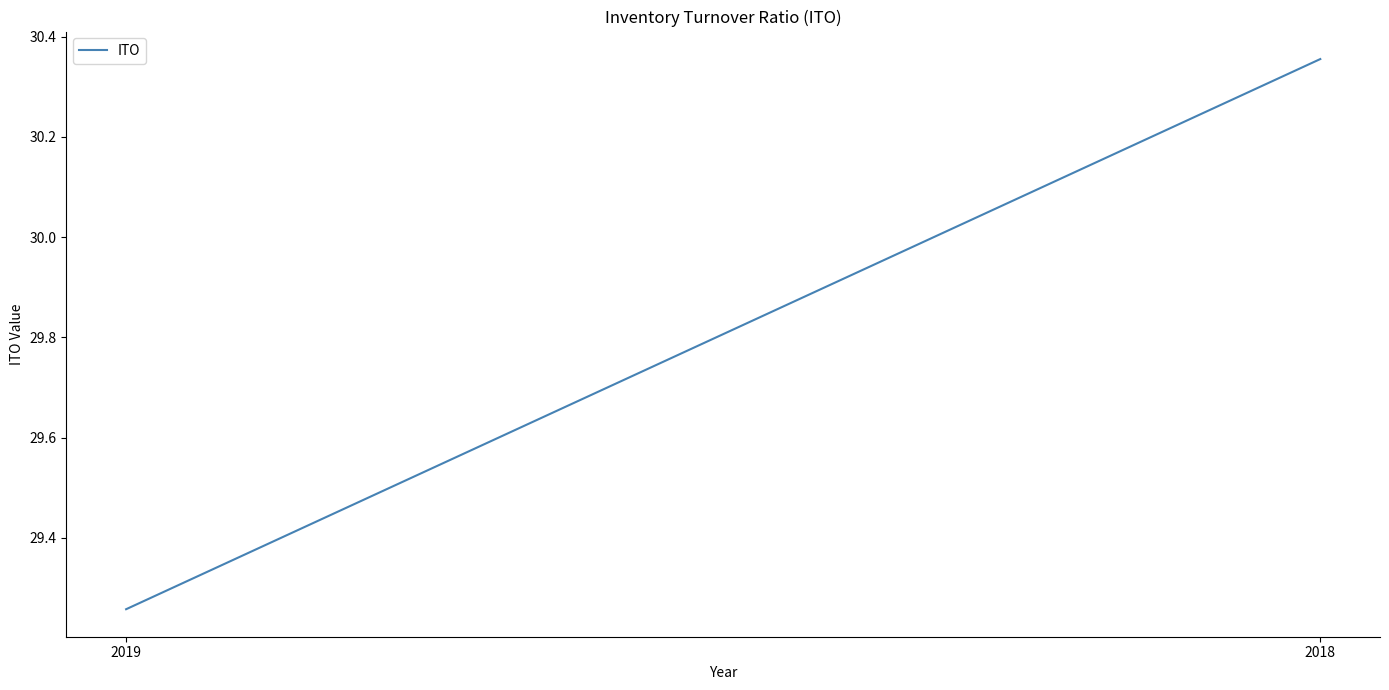

Reading left to right, list all the values displayed in this chart.

2019=29.3	2018=30.4